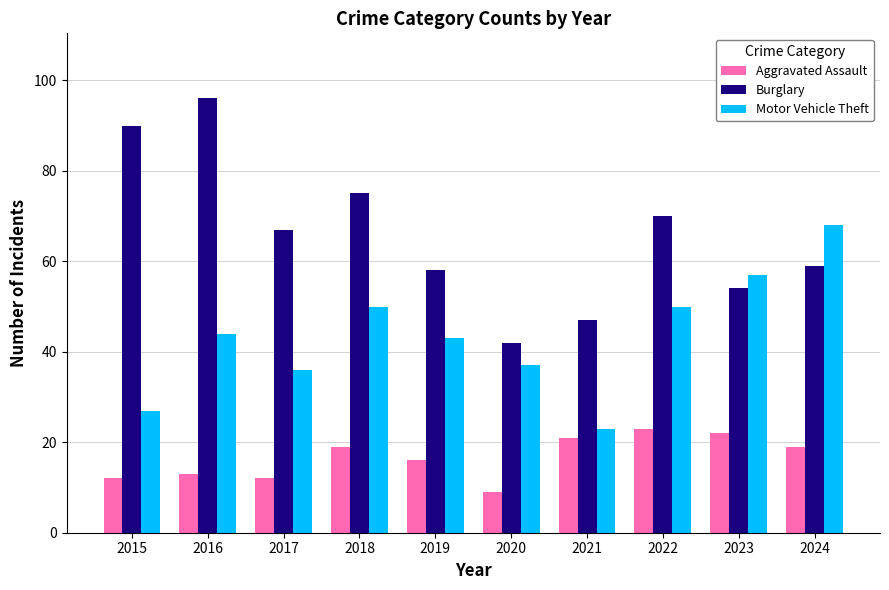

What is the difference between the maximum and minimum values in the Motor Vehicle Theft series?

45